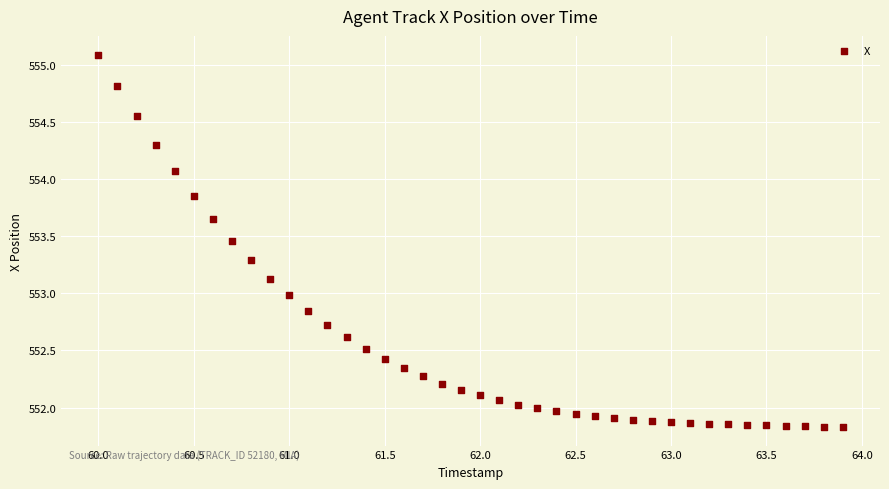

What is the range of X values (max minus min)?

3.9